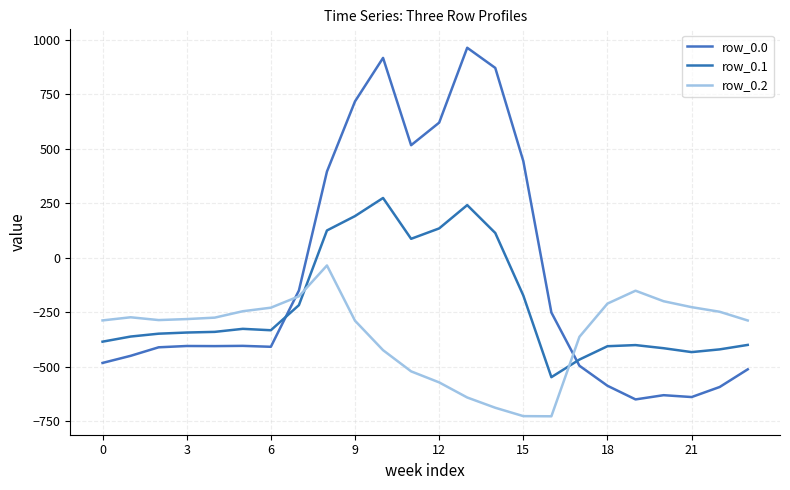

Is this an area chart (filled region under the line)?

No